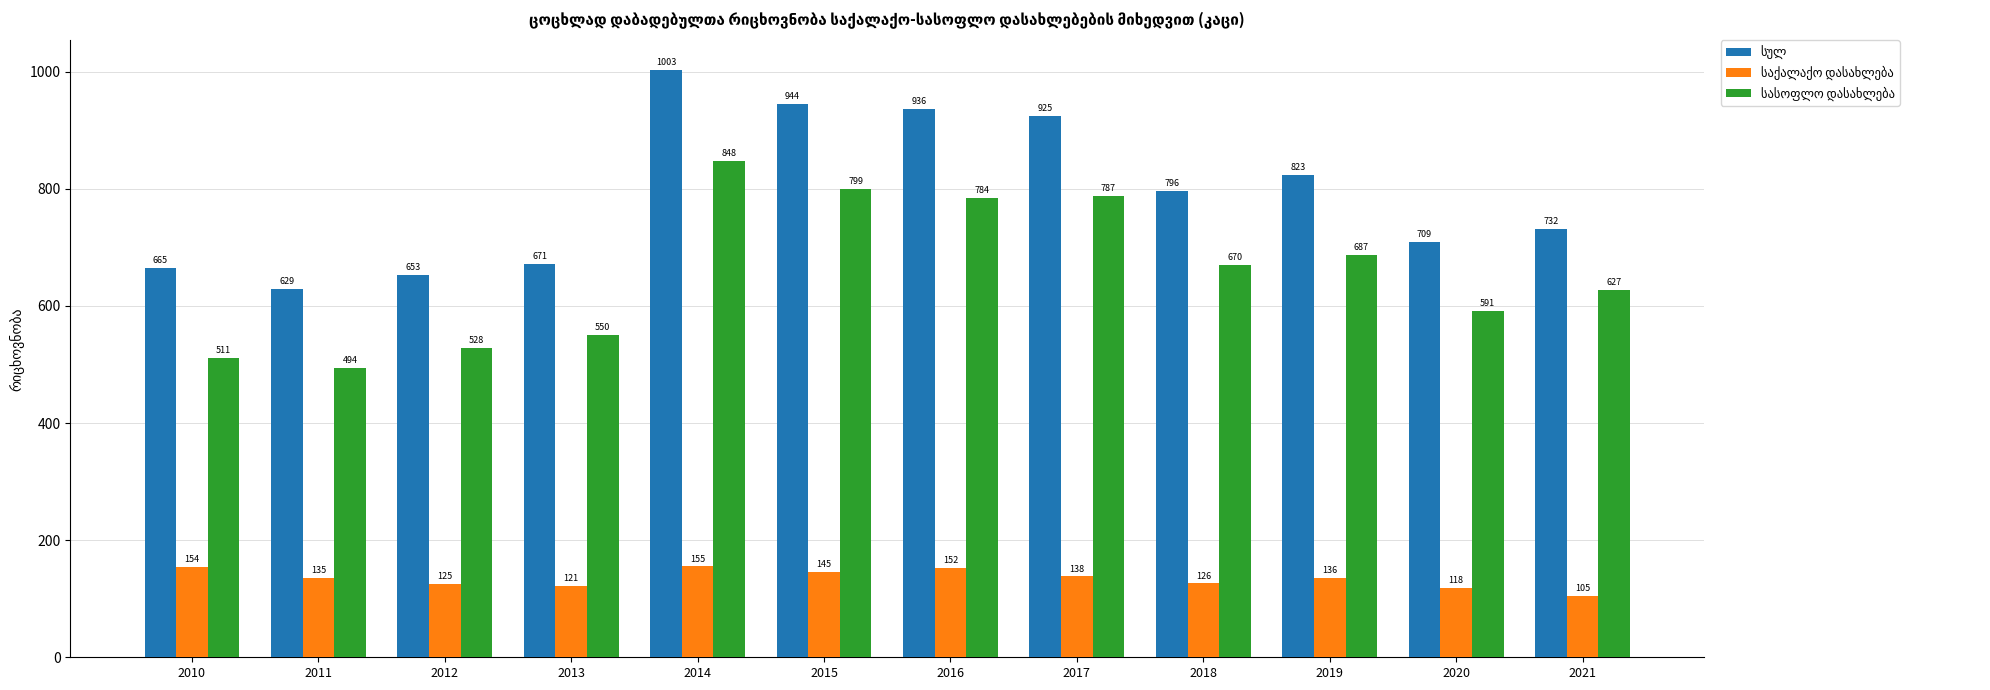

Which category has the lowest value across all series?

2021